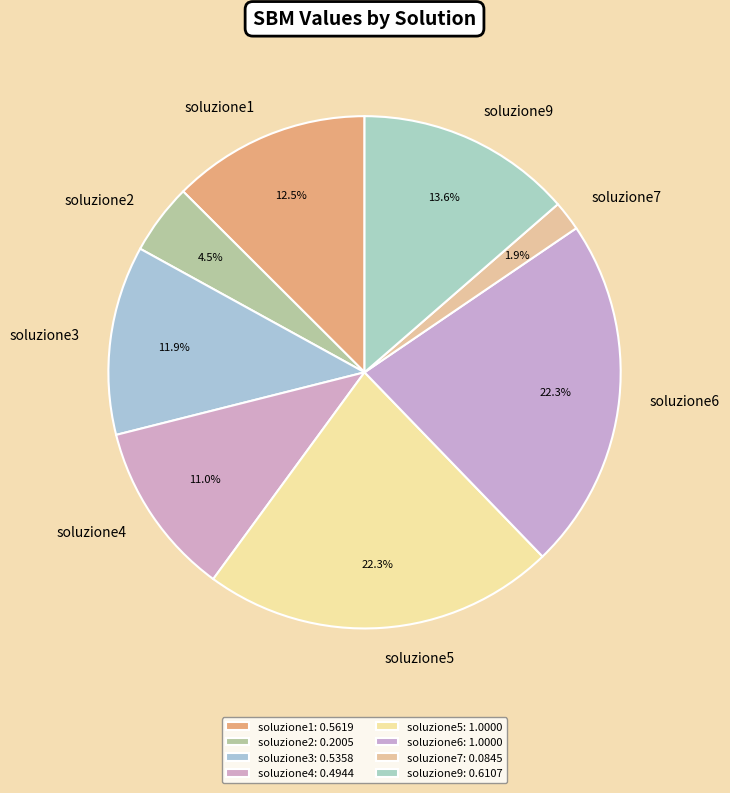

To the nearest percent, what portion does soluzione6 represent?

22%